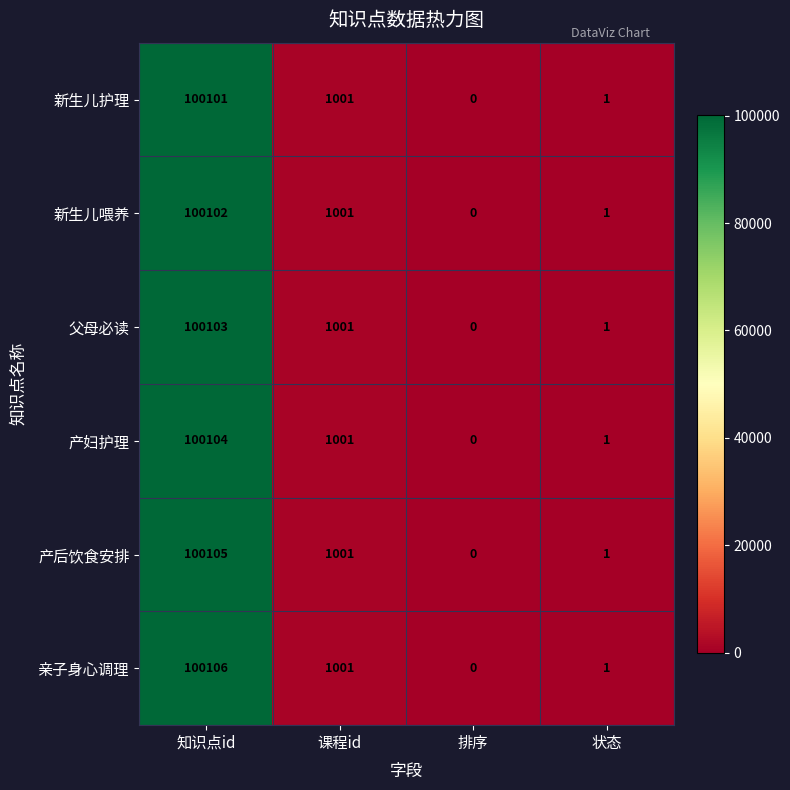

Count the number of categories in the chart.

4